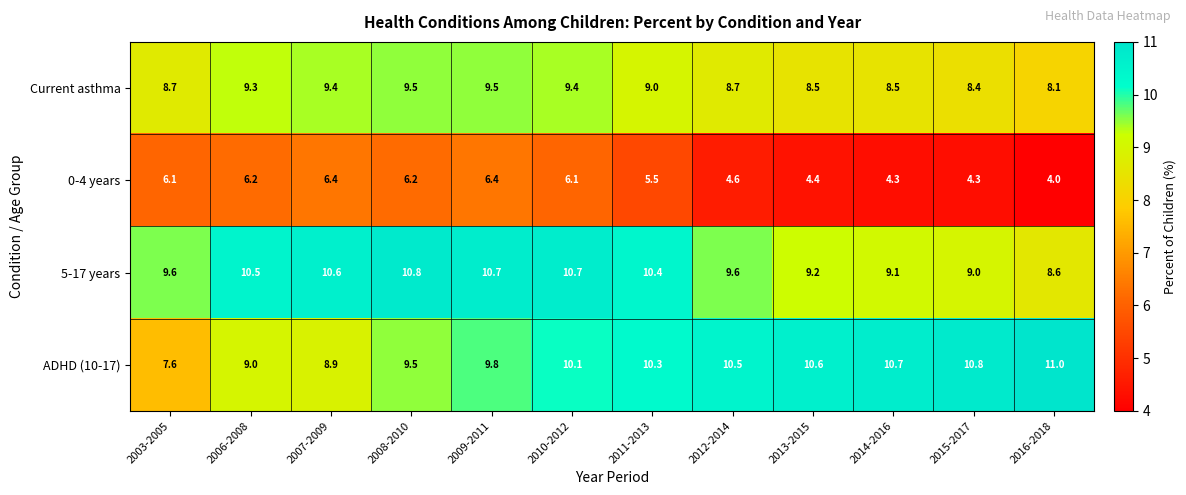

What is the minimum value for Current asthma?

8.1